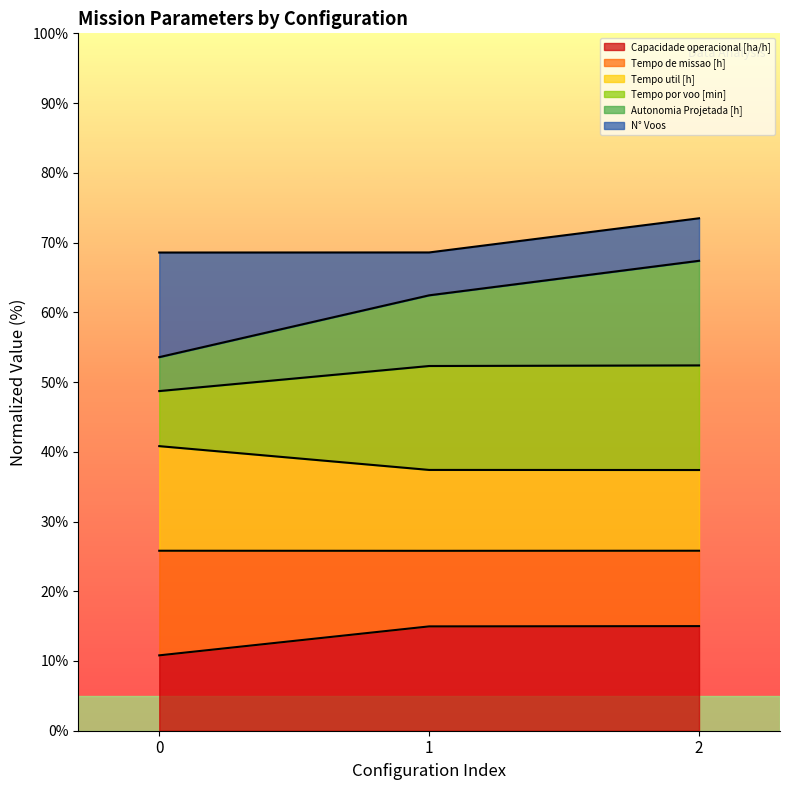

The Capacidade operacional [ha/h] series shows 26.6 at 2. True or false?

False